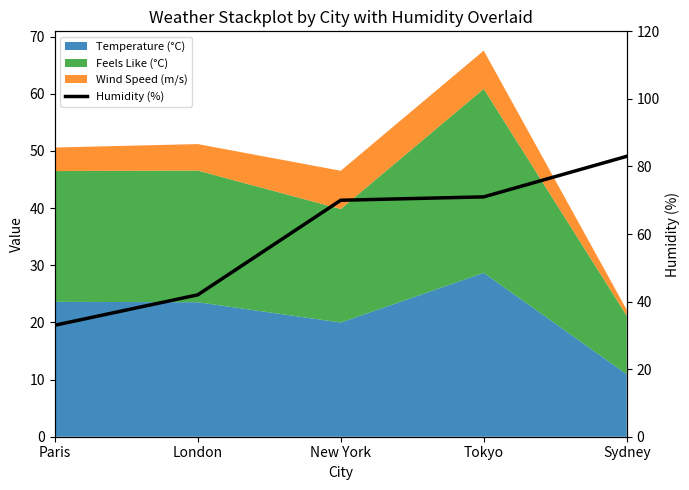

What is the greatest value displayed?

83